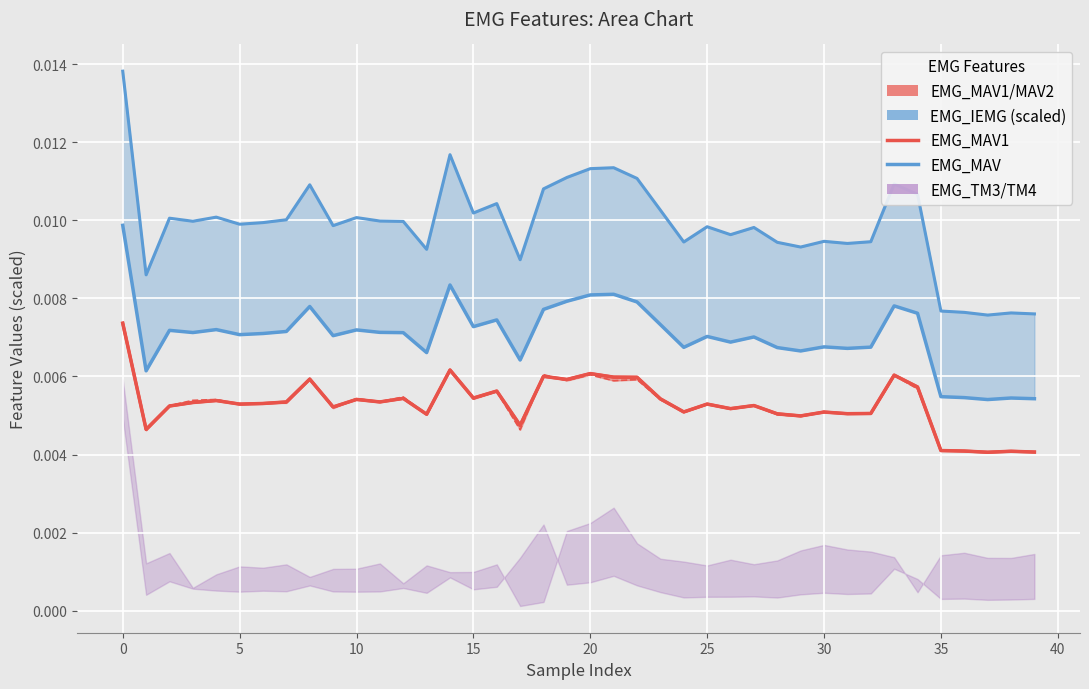

Is it true that EMG_MAV equals 0.0 at 25?

True